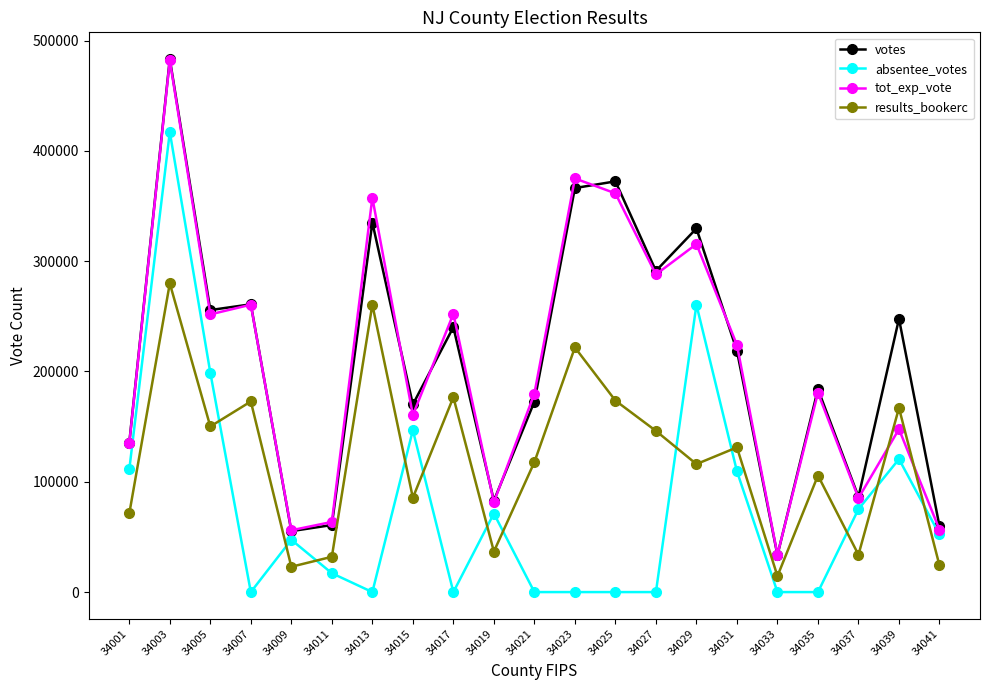

At which label is absentee_votes closest to 208588?

34005